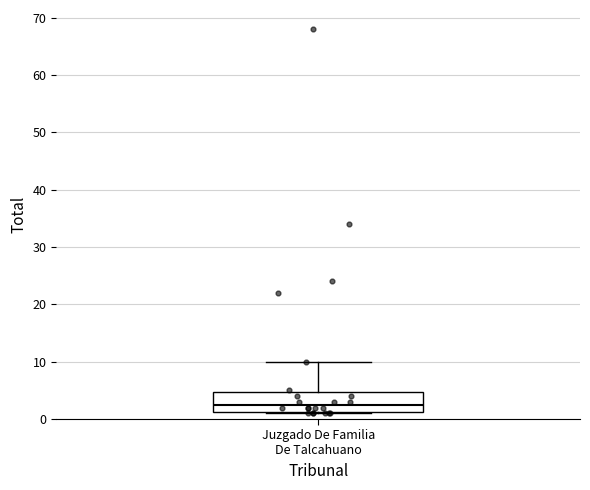

Where does the median line of the box for Juzgado De Familia De Talcahuano sit on the y-axis? The values are not printed on the chart, so give them approximately, as read against the axis.

3